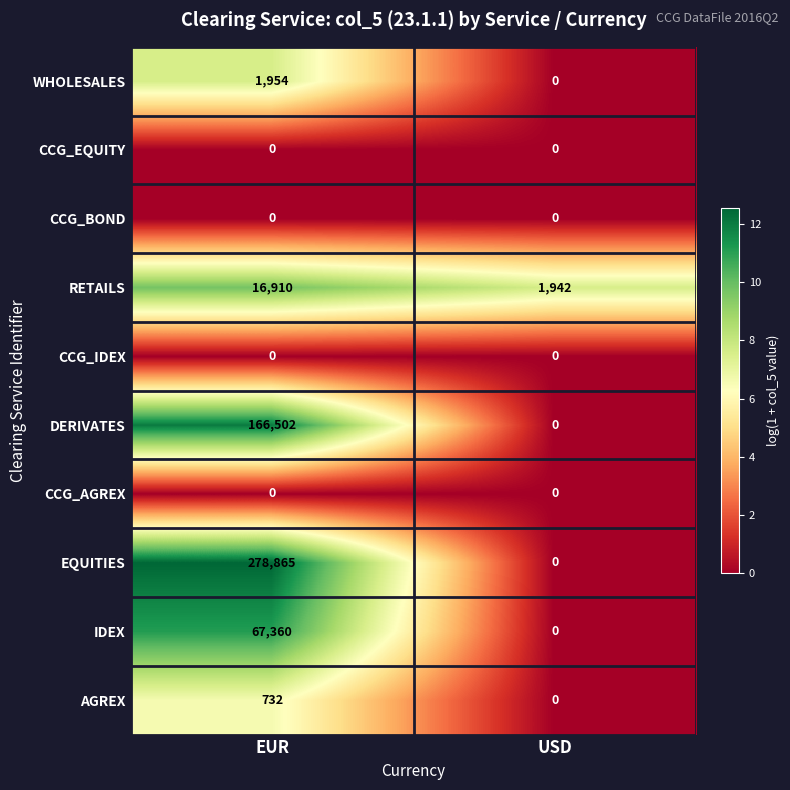

What is the sum of all WHOLESALES values?

1954